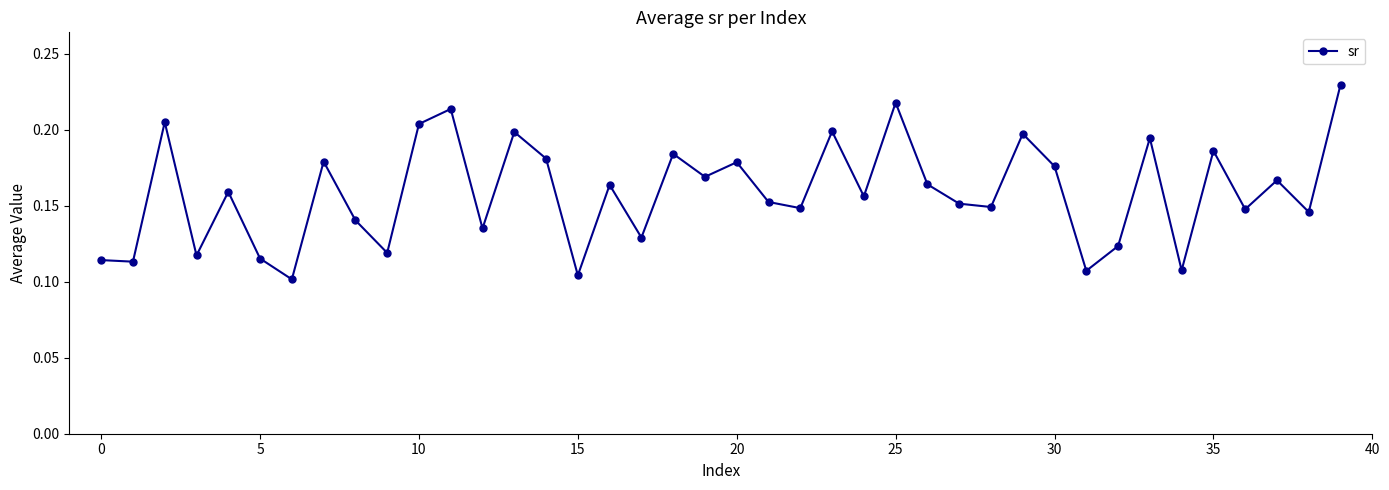

True or false: there are more than 1 points higher than both neighbors.

True